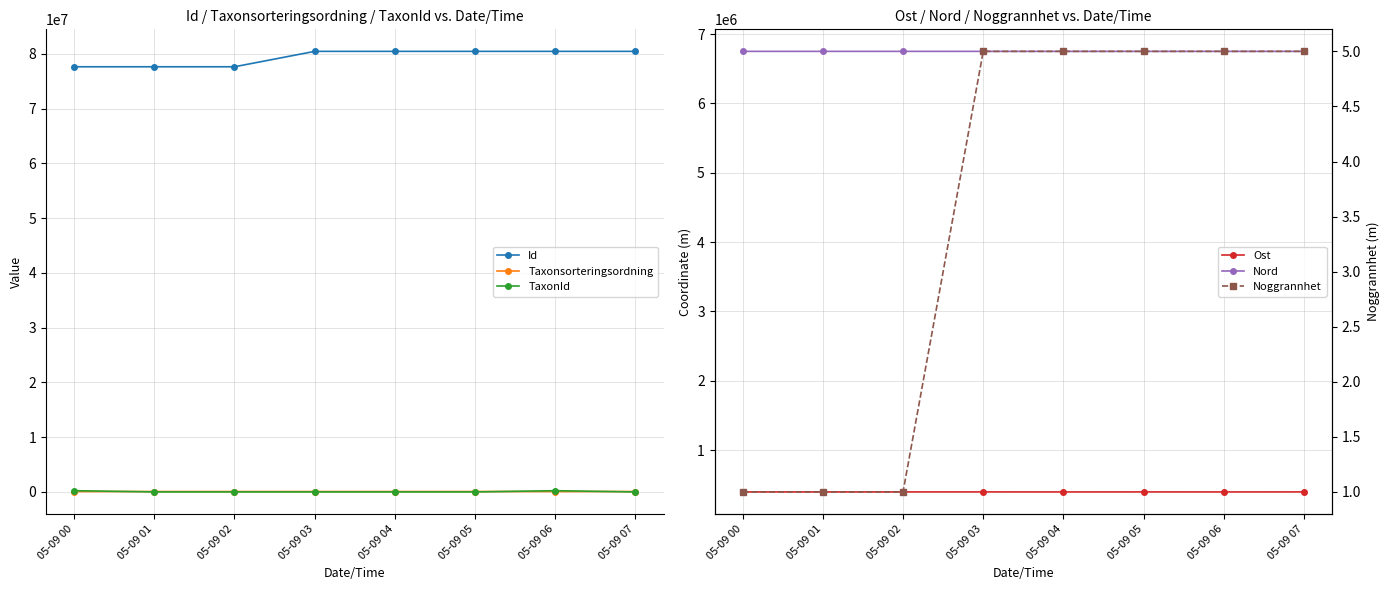

True or false: Ost and Nord cross at least once.

False